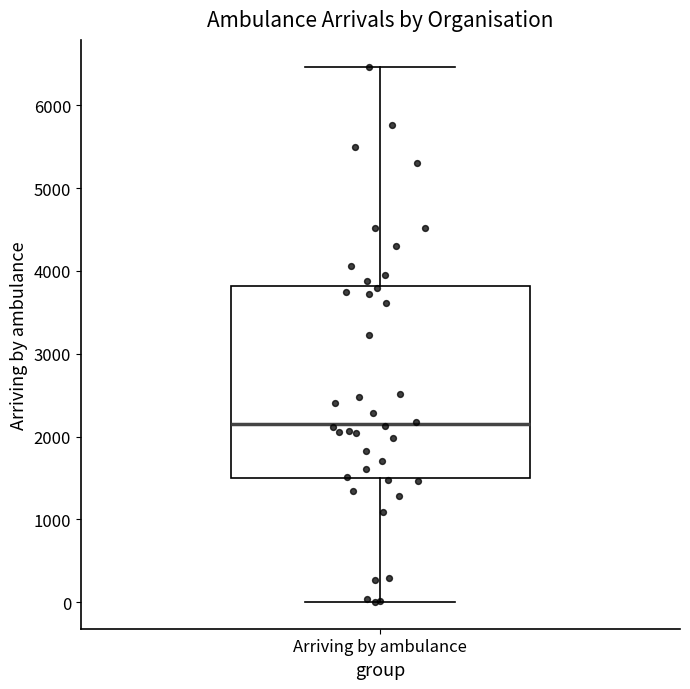

Read this box plot against the y-axis: the position of the median line, the range covered by the box, and the ends of both whiskers. The values are not printed on the chart, so give them approximately, as read against the axis.

median 2200, box 1500 to 3800, whiskers 0 to 6500